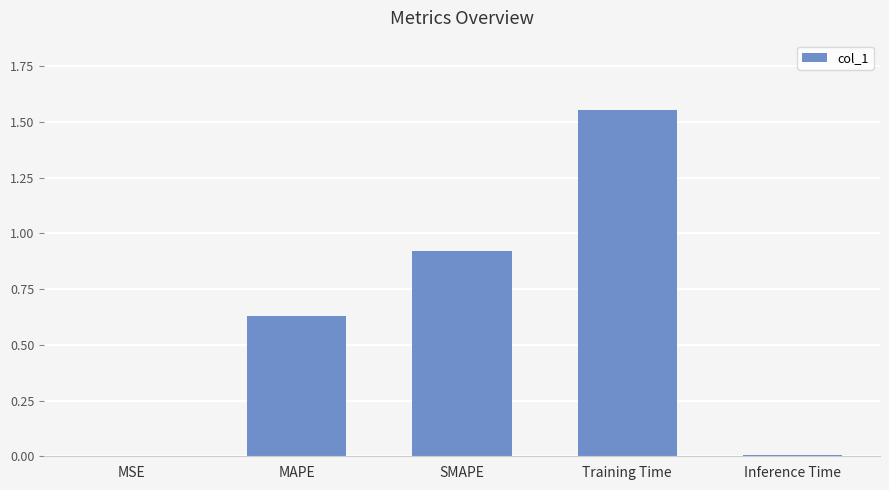

At which category does the chart reach its peak across all series?

Training Time